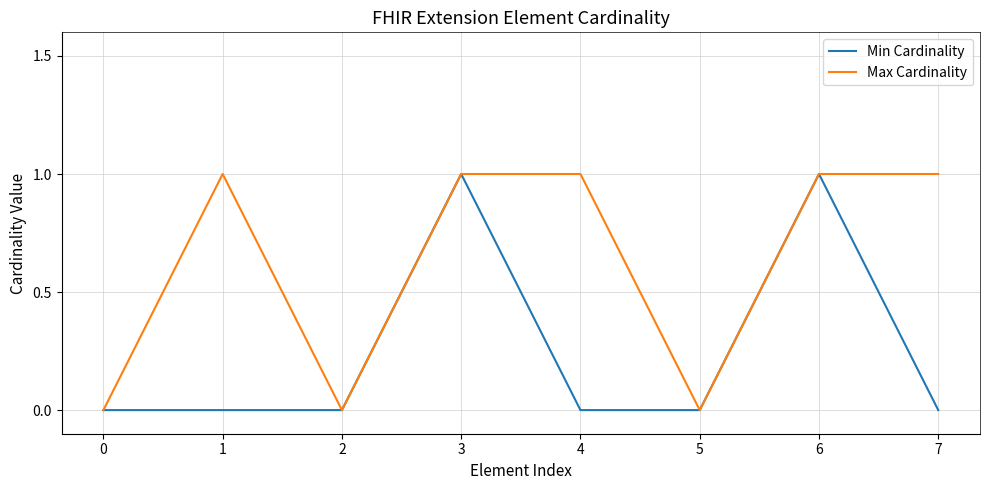

What is the difference between the maximum and minimum values in the Max Cardinality series?

1